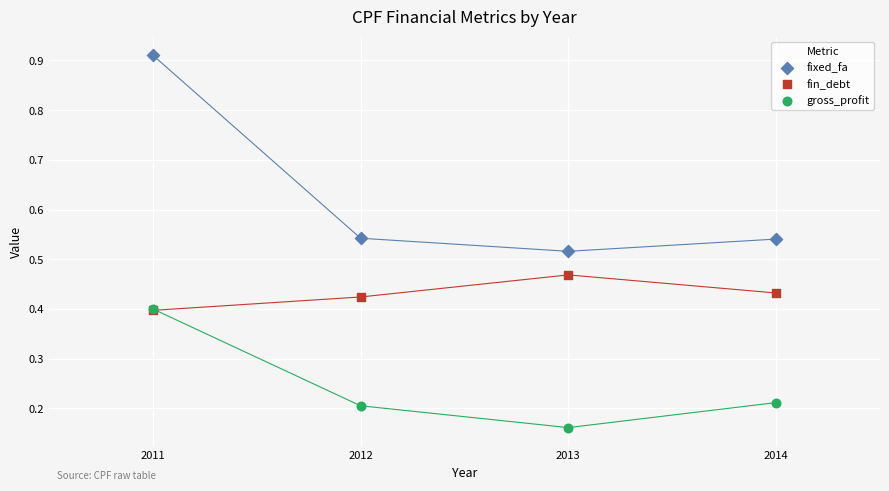

What are all the series names shown in the legend?

fixed_fa, fin_debt, gross_profit